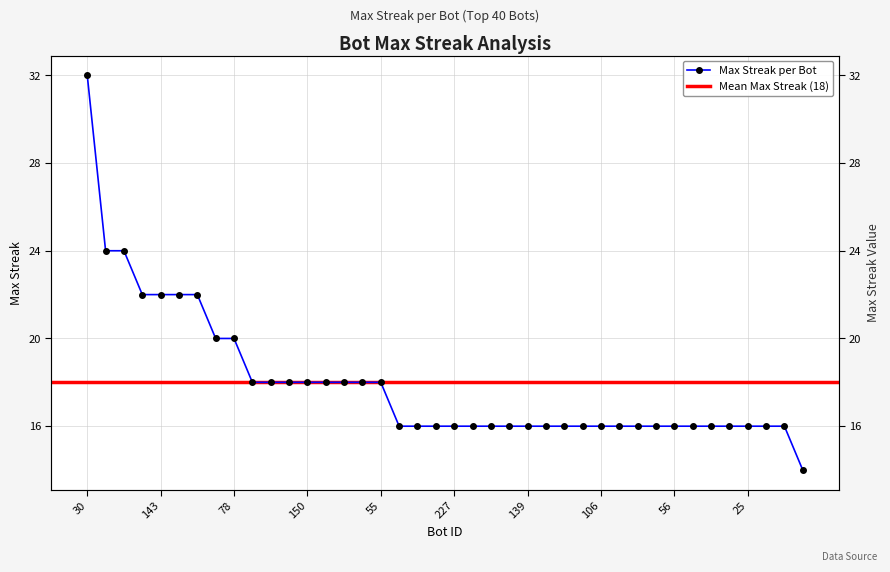

What is the difference between the values at 27 and 212?

8